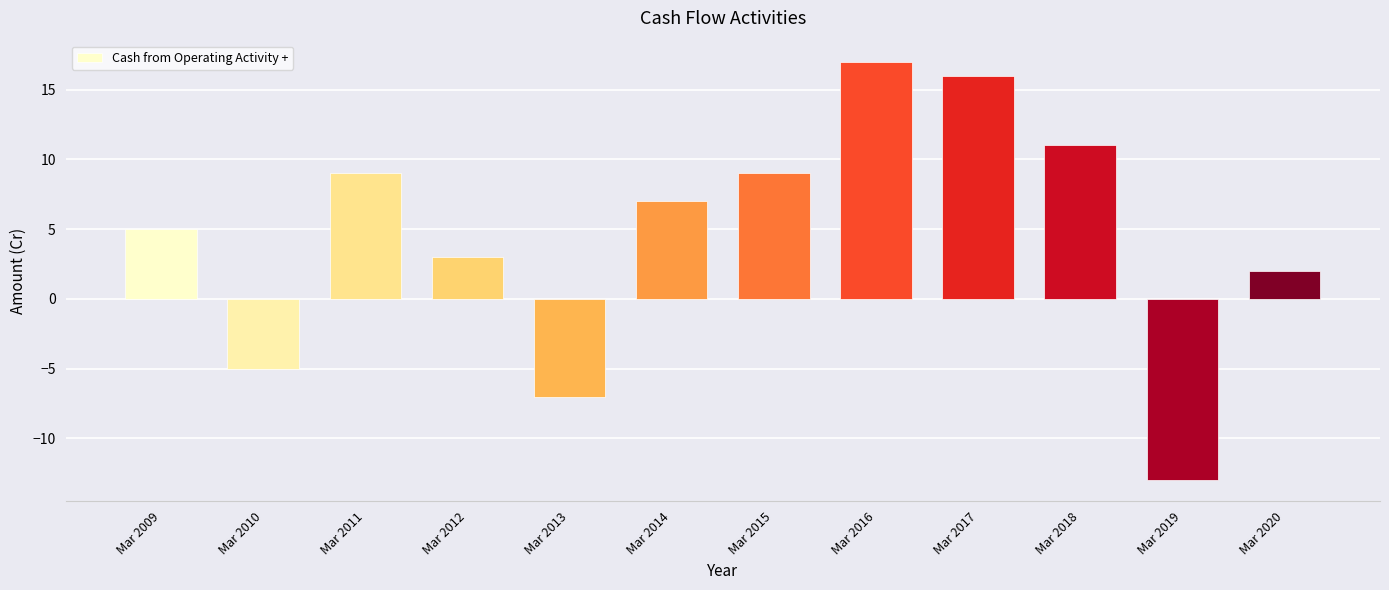

Which has a higher value, Mar 2010 or Mar 2011?

Mar 2011